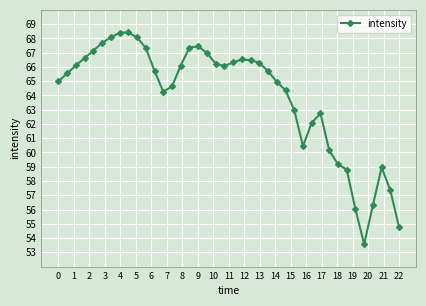

True or false: the data has more than 0 interior local peaks.

True